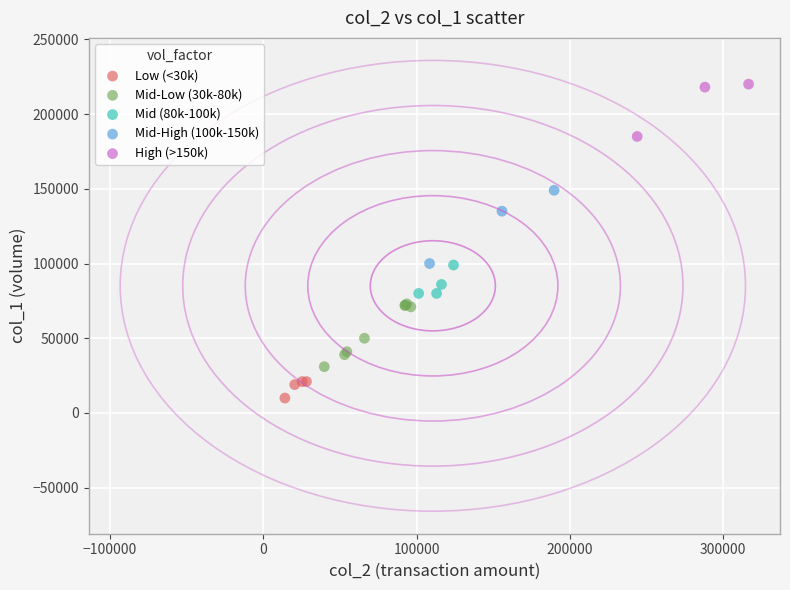

Which series reaches the minimum Y coordinate?

Low (<30k)